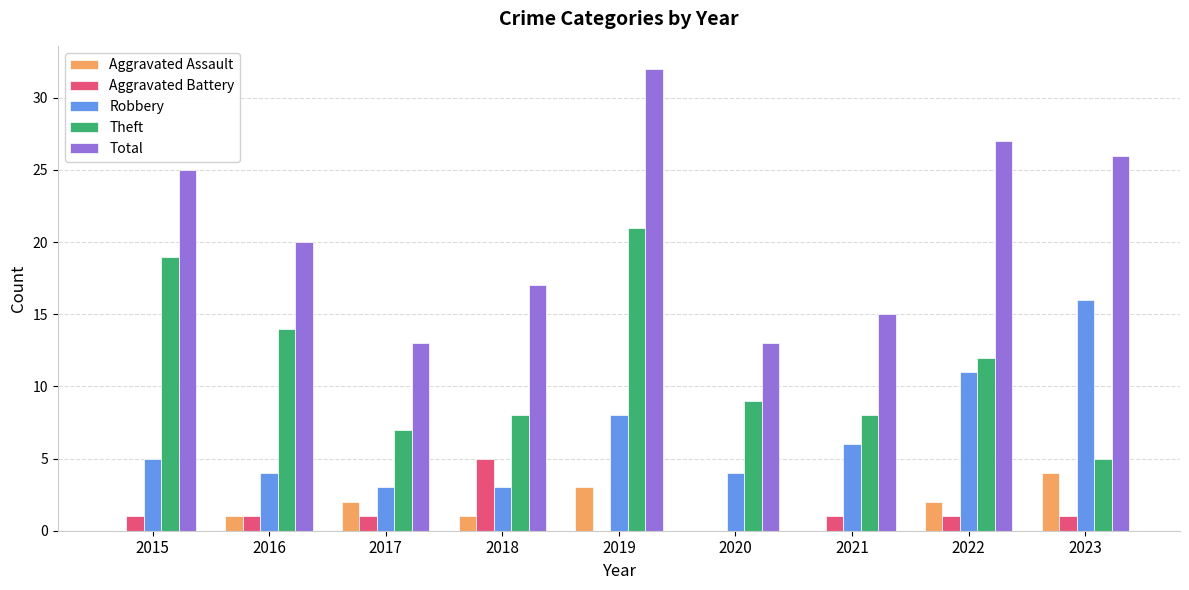

Does the chart contain stacked bars?

No